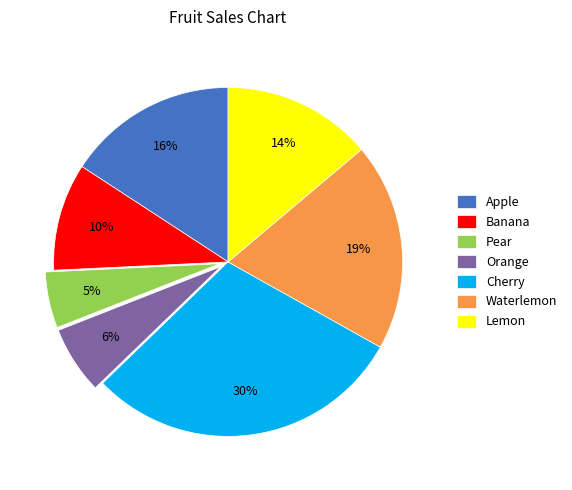

True or false: Pear accounts for 5% of the total.

True